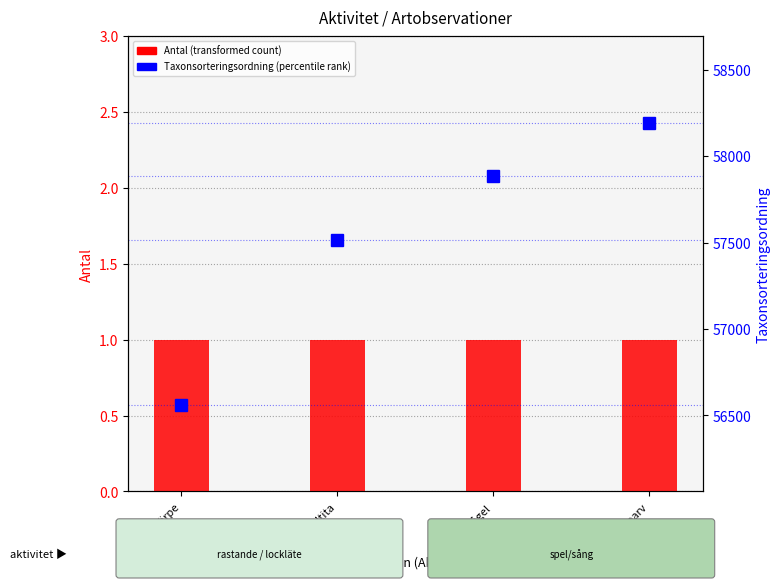

How many data points does each series have?

4